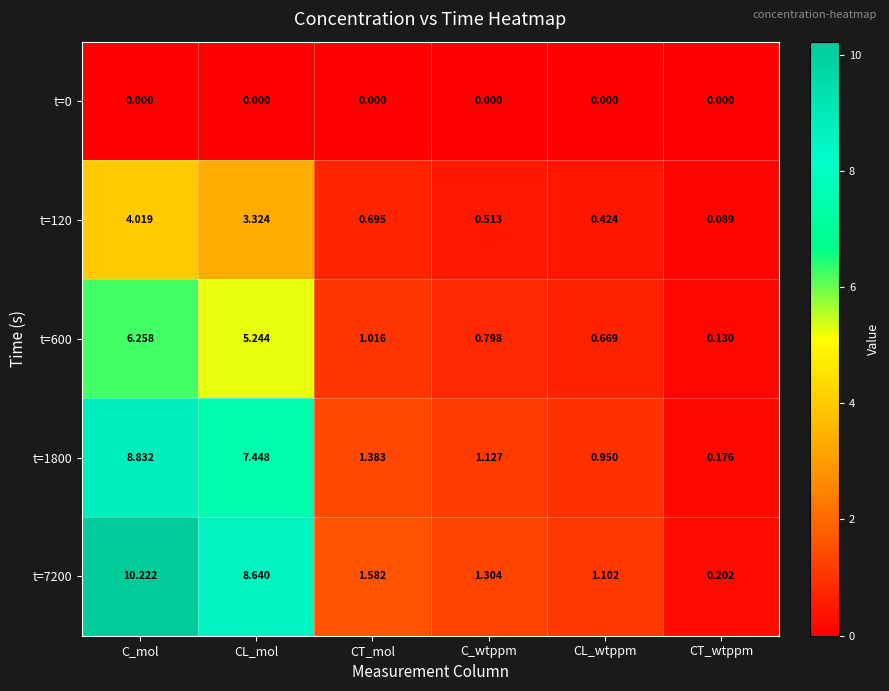

List the labels in order of t=7200 value, largest first.

C_mol, CL_mol, CT_mol, C_wtppm, CL_wtppm, CT_wtppm